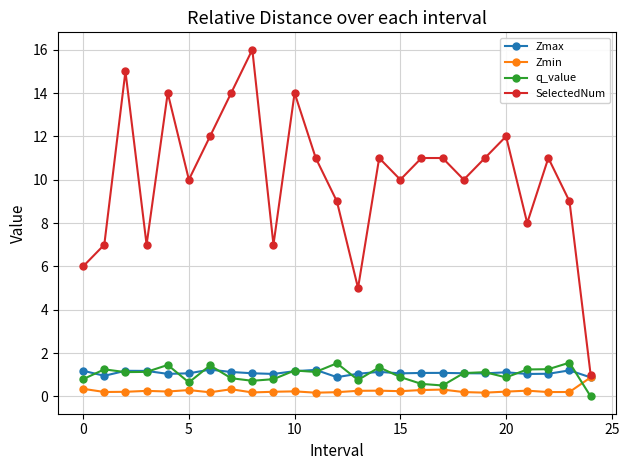

What is the average value of the Zmax series?

1.1